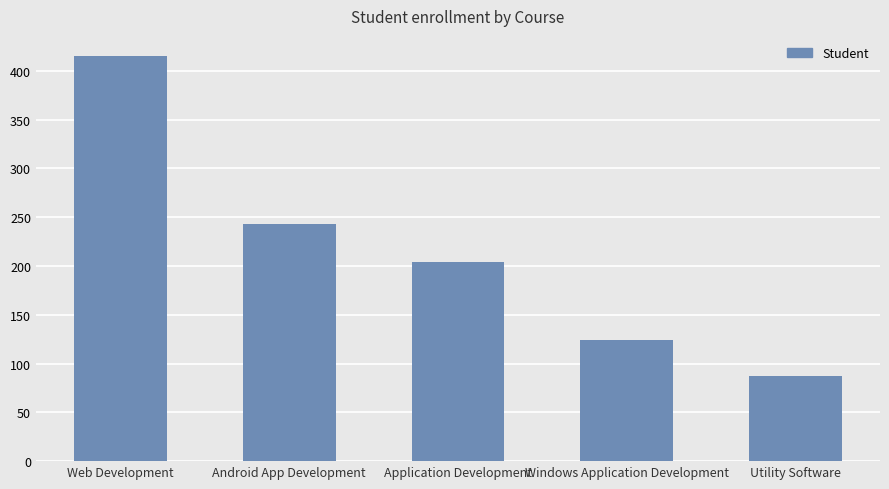

Which label corresponds to the largest value in the chart?

Web Development